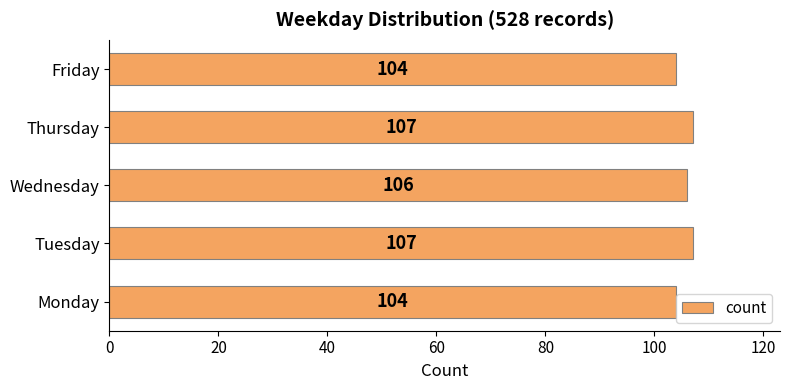

How many data points does each series have?

5